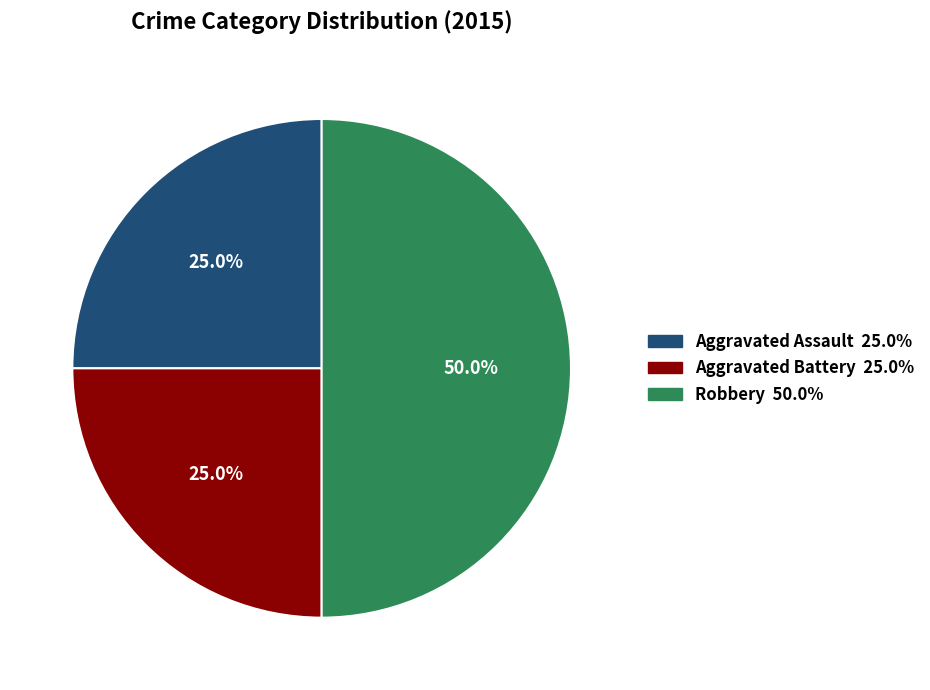

Between Robbery and Aggravated Assault, which is larger?

Robbery